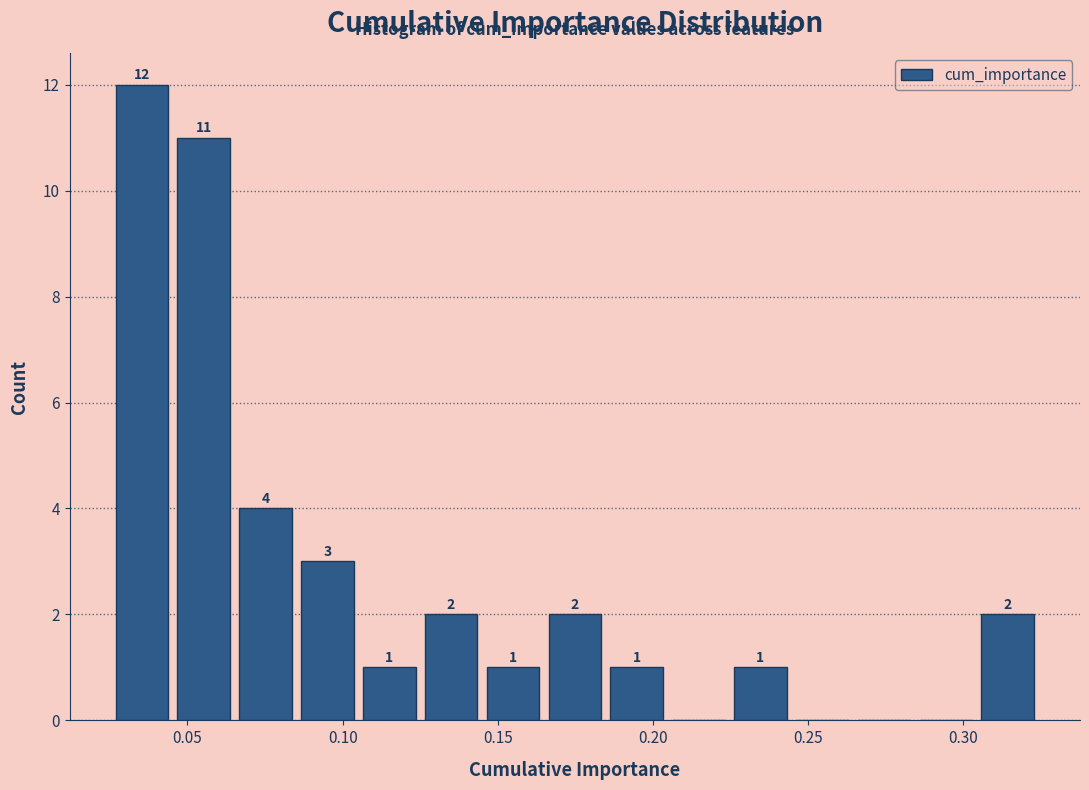

Read against the x-axis, roughly where is the centre of the tallest bar?

0.035